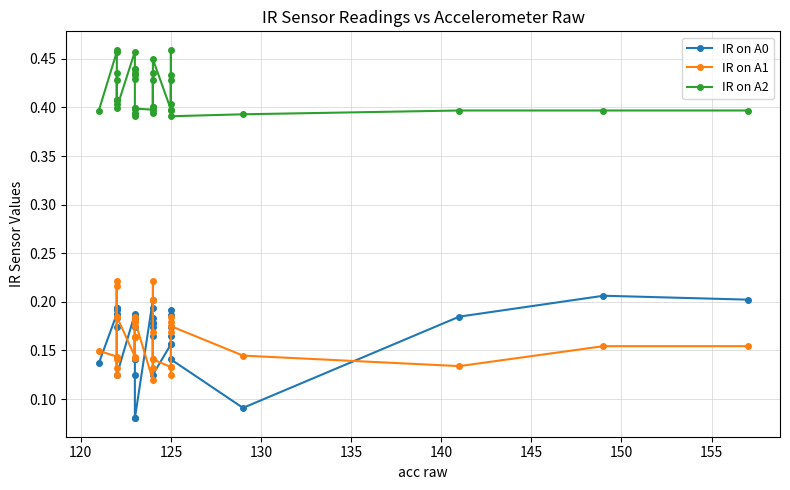

What is the highest value of the IR on A0 series?

0.2